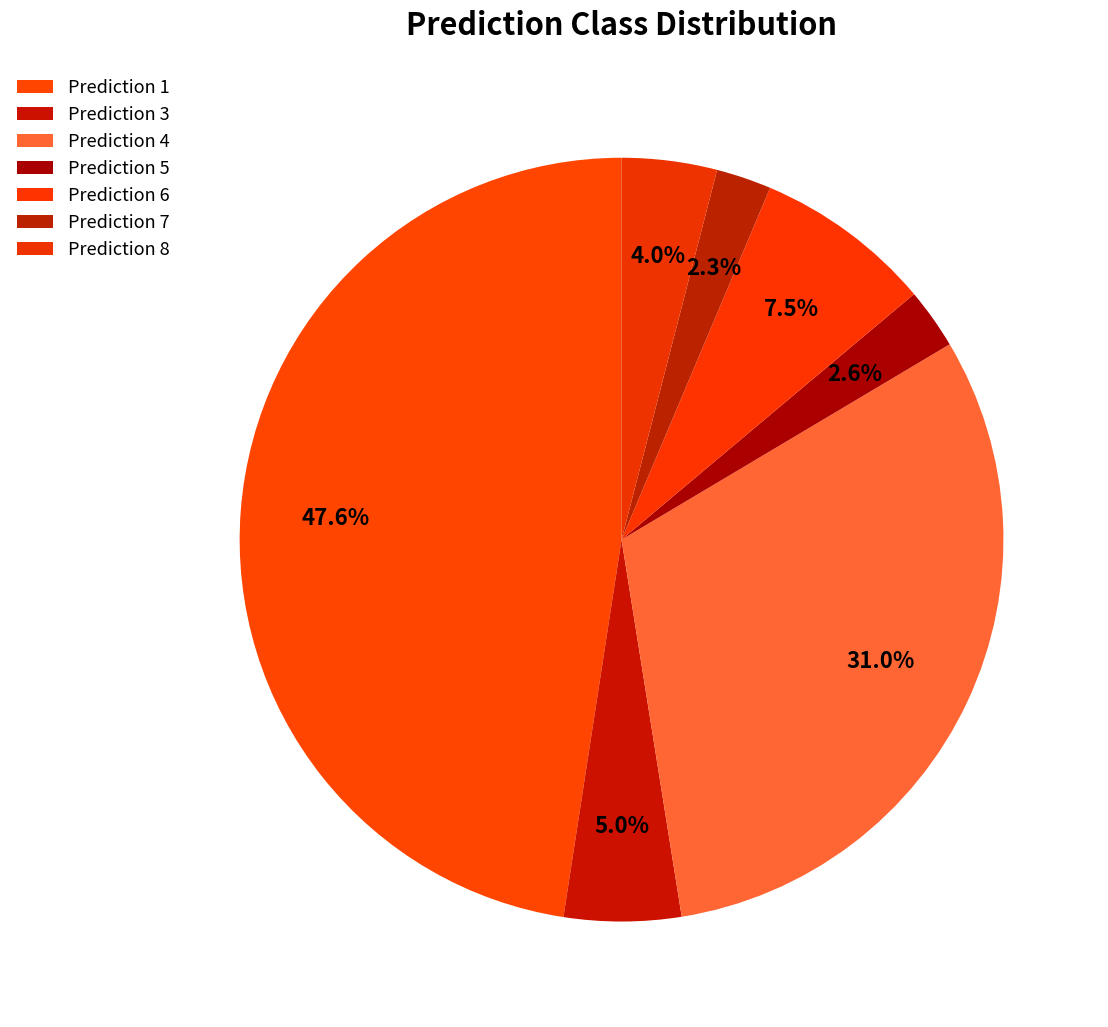

How many slices are in this pie chart?

7